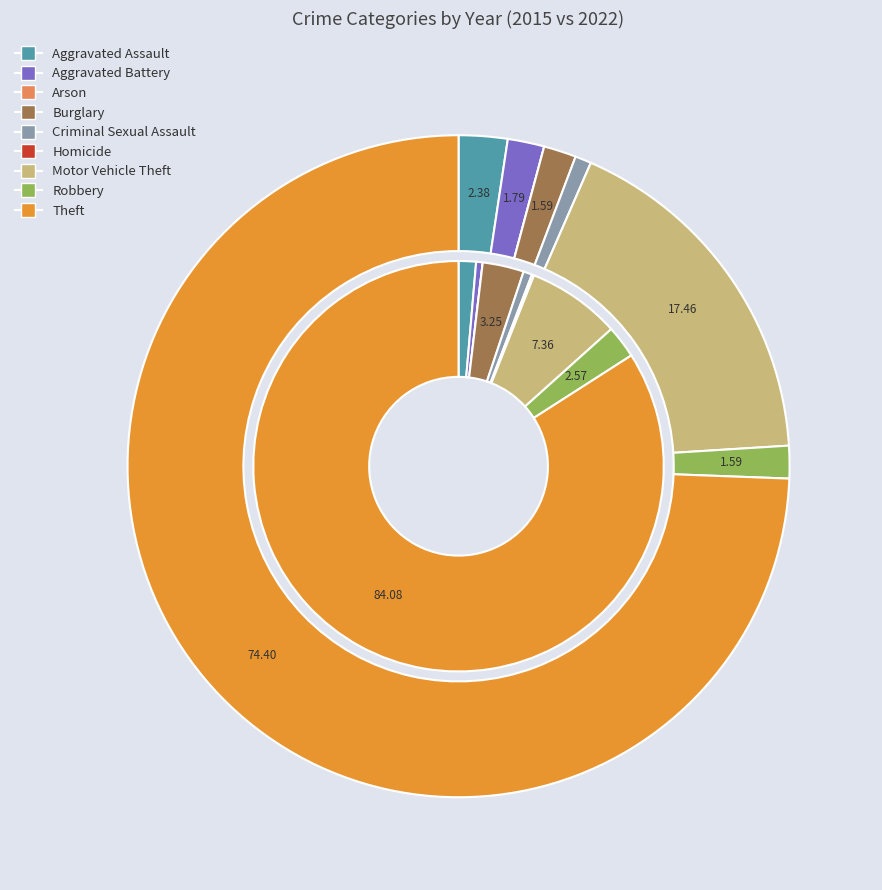

Does 8 account for over 50% of the chart?

Yes